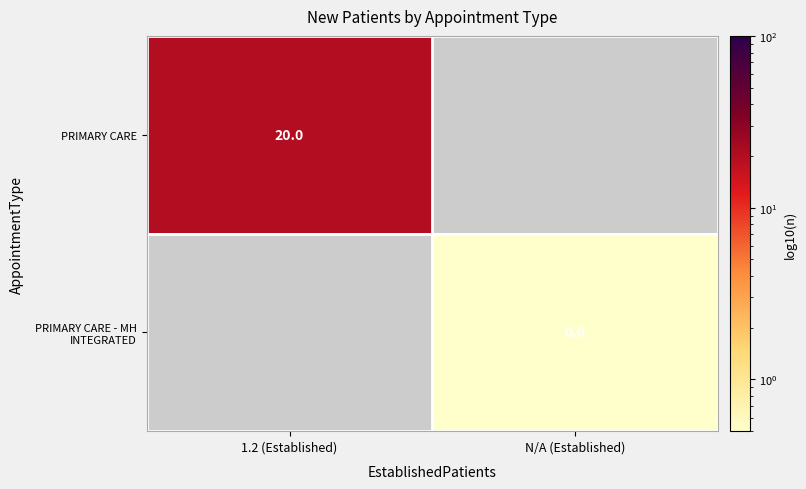

The PRIMARY CARE - MH INTEGRATED series shows 0.0 at N/A (Established). True or false?

True